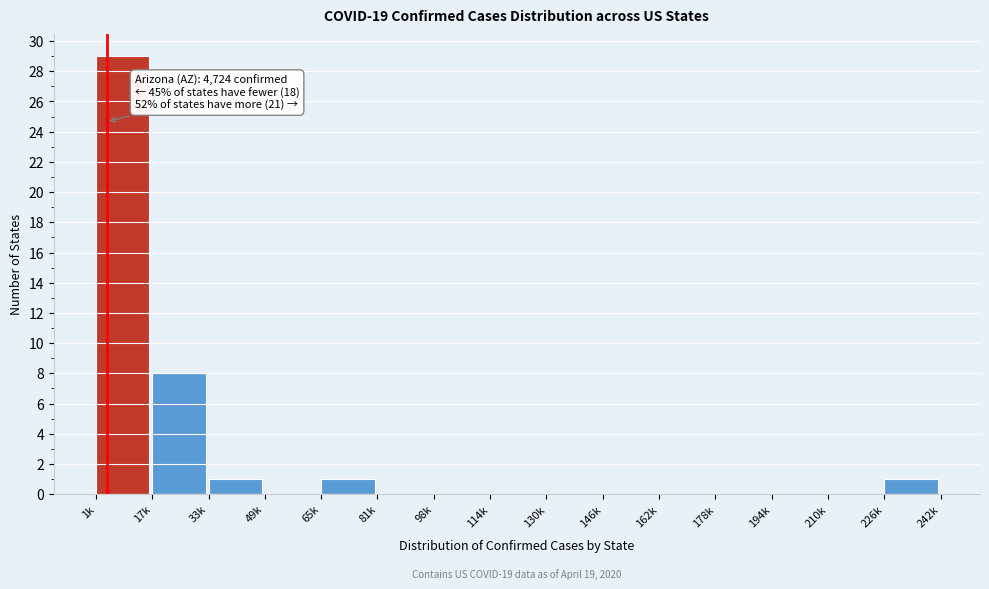

Reading left to right, transcribe all the data shown in this chart.

1k=29	17k=8	33k=1	49k=0	65k=1	81k=0	98k=0	114k=0	130k=0	146k=0	162k=0	178k=0	194k=0	210k=0	226k=1